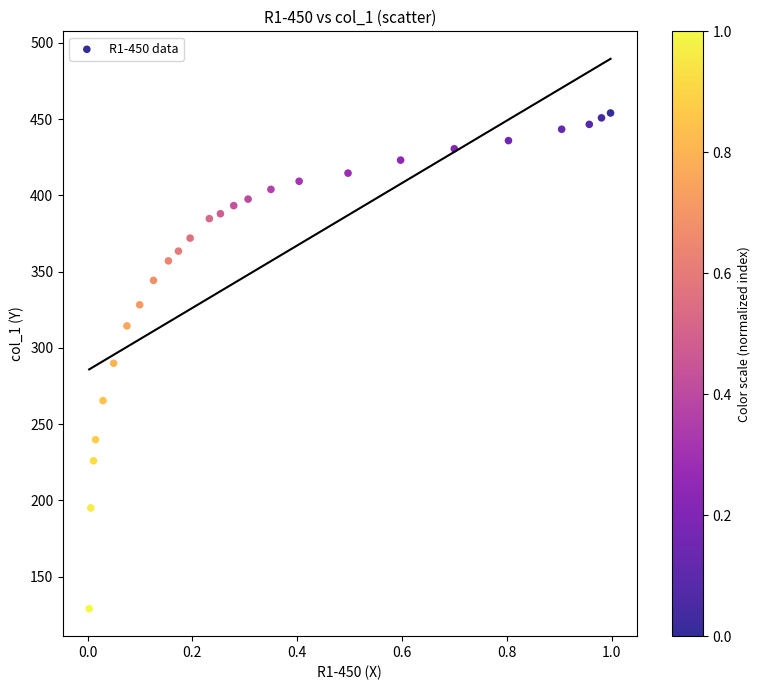

What is the range of X values (max minus min)?

1.0